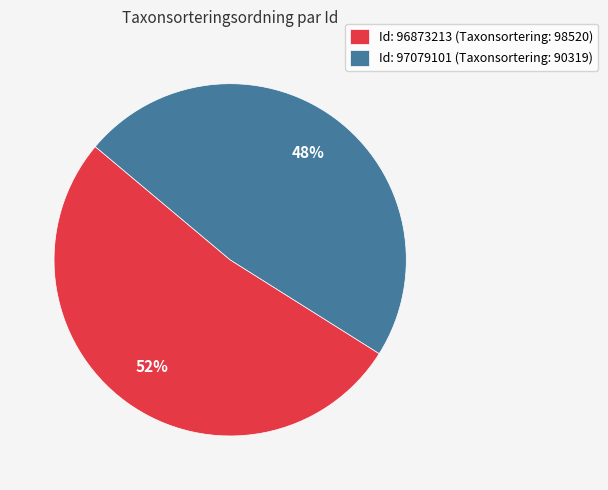

Rank the categories by value from lowest to highest.

Id: 97079101 (Taxonsortering: 90319), Id: 96873213 (Taxonsortering: 98520)